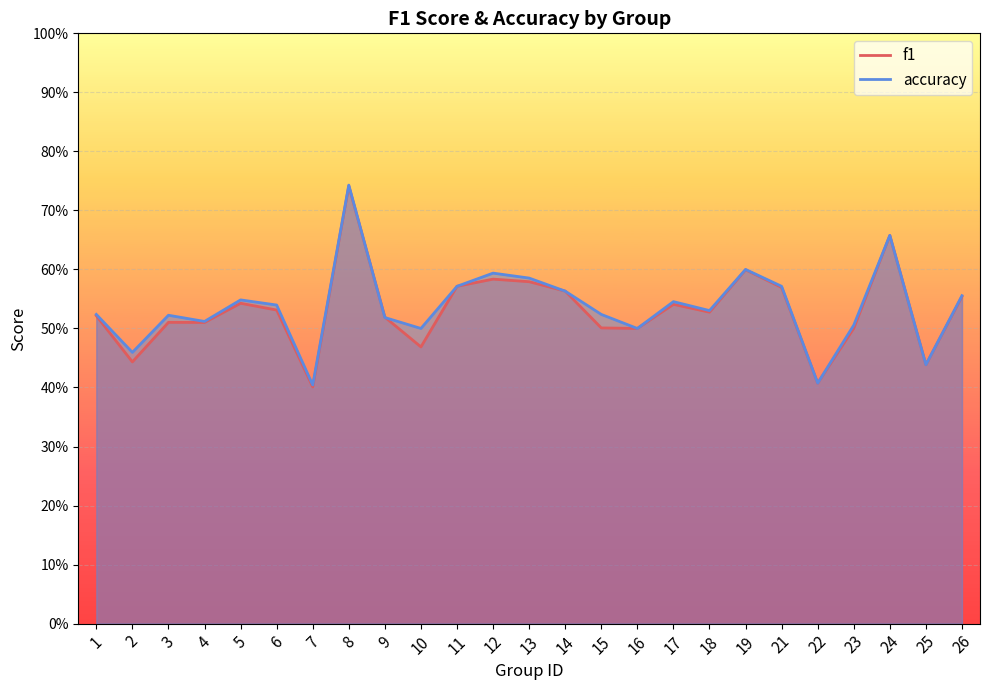

List the series in order of their overall mean, lowest first.

f1, accuracy